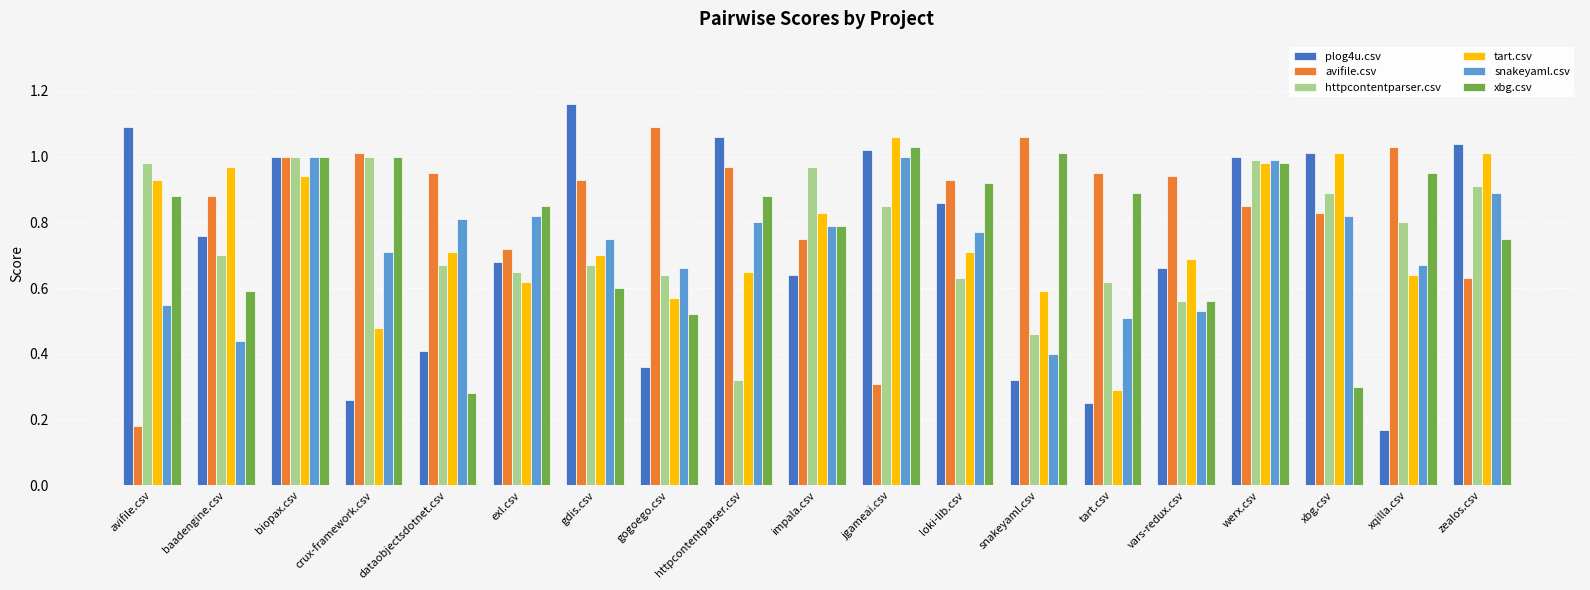

Which category has the highest value in the tart.csv series?

jgameai.csv